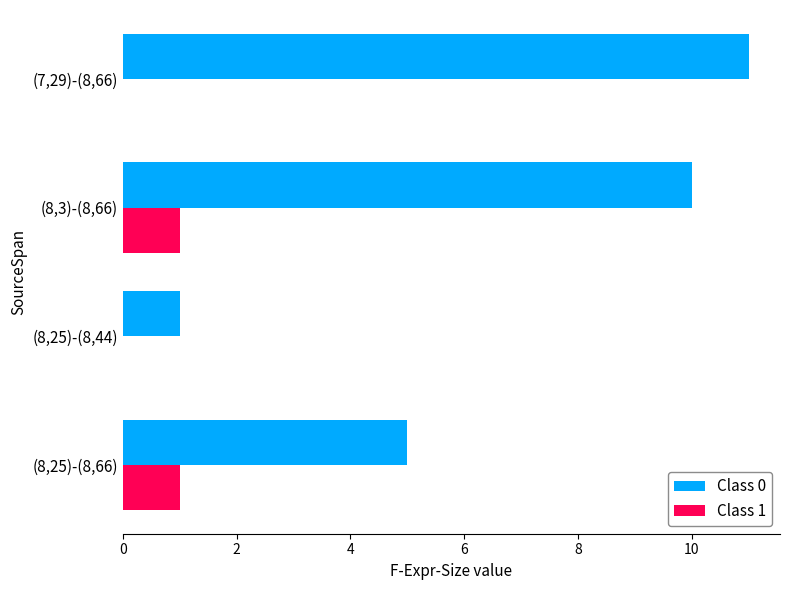

Between (7,29)-(8,66) and (8,25)-(8,44), which series saw the biggest shift?

Class 0